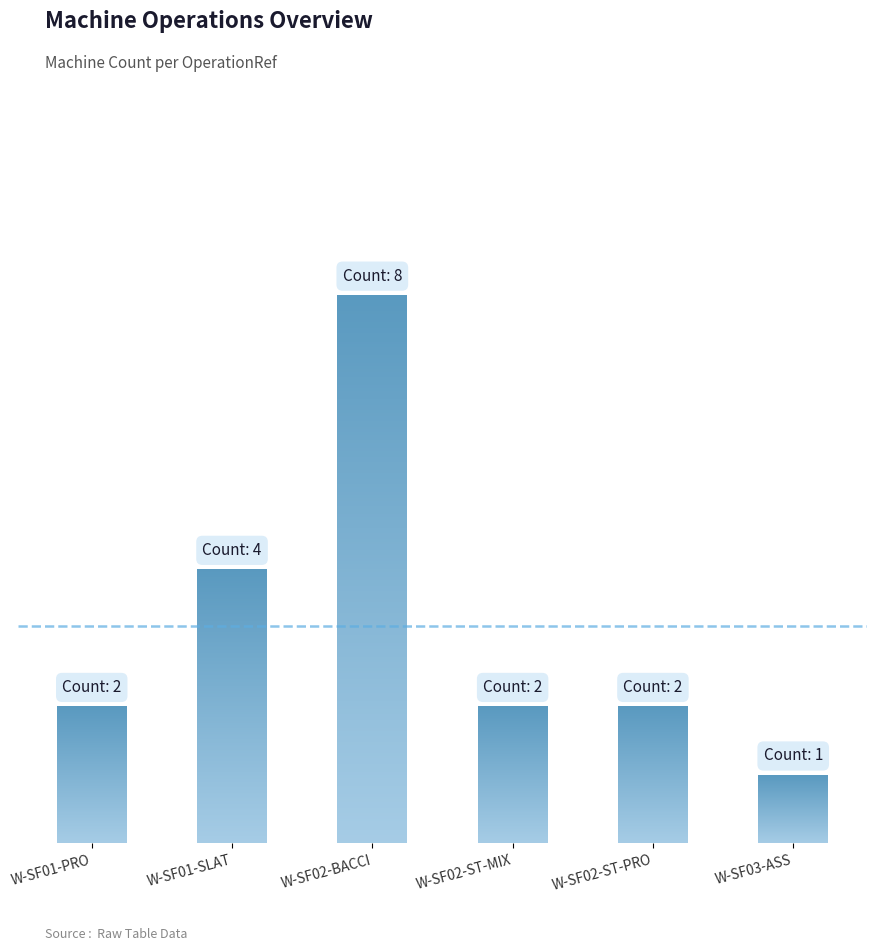

List the labels in order of value, smallest first.

W-SF03-ASS, W-SF01-PRO, W-SF02-ST-MIX, W-SF02-ST-PRO, W-SF01-SLAT, W-SF02-BACCI